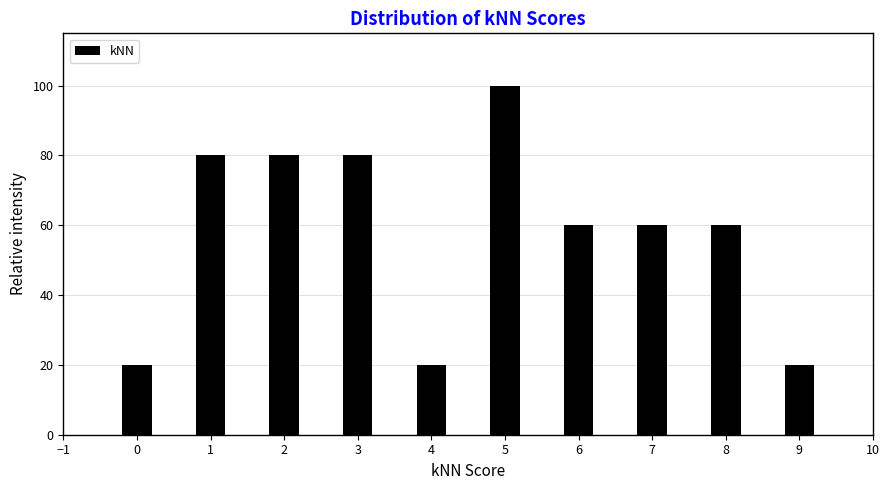

Reading left to right, extract all data points from this chart.

0=20	1=80	2=80	3=80	4=20	5=100	6=60	7=60	8=60	9=20